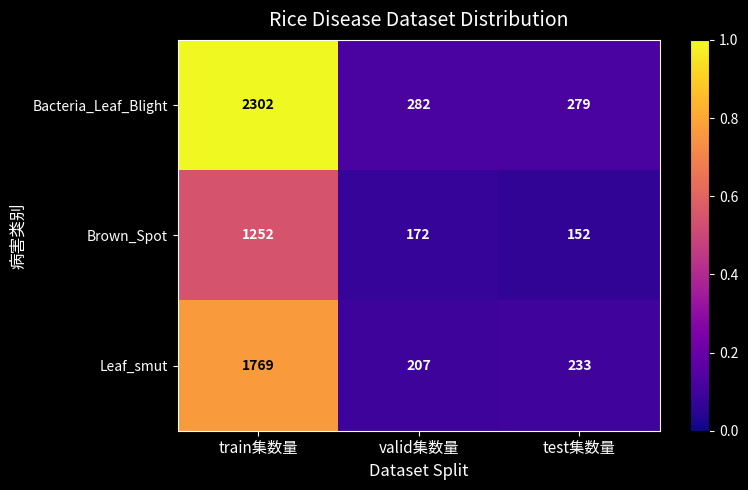

Which series has the largest range (max minus min)?

Bacteria_Leaf_Blight